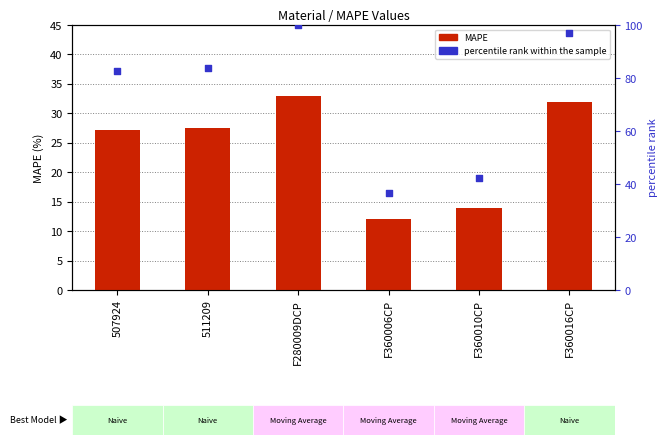

Which series reaches the minimum Y coordinate?

MAPE